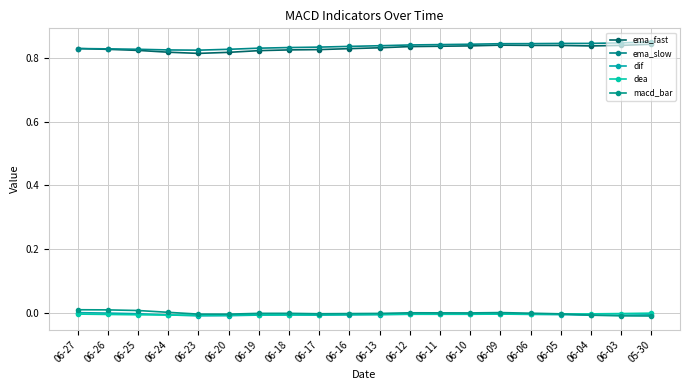

Which series ends up on top after the final intersection of dif and macd_bar?

dif